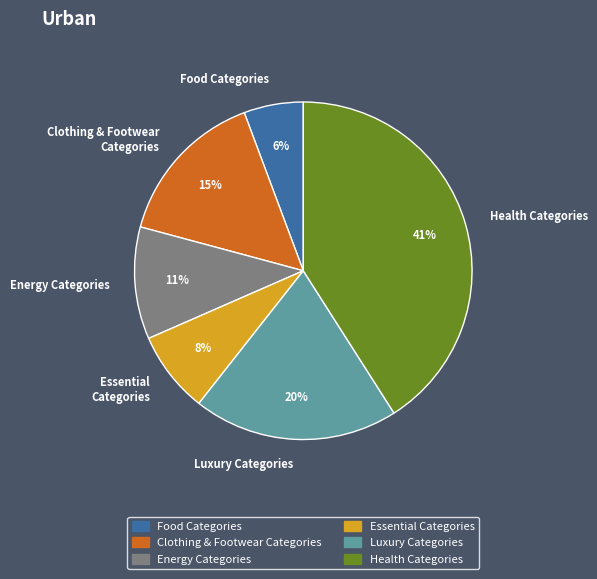

Is there a majority slice in this chart?

No